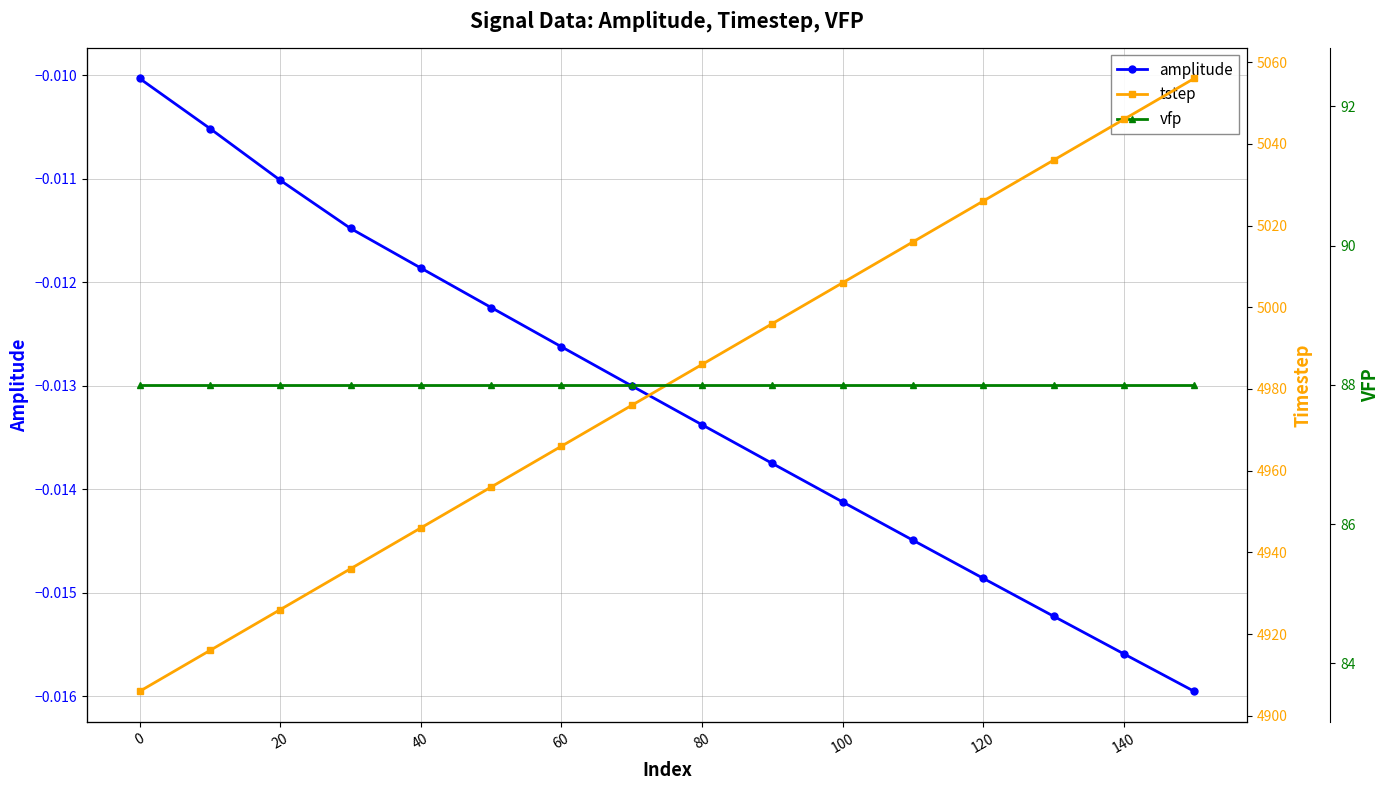

True or false: vfp and amplitude intersect in this chart.

False